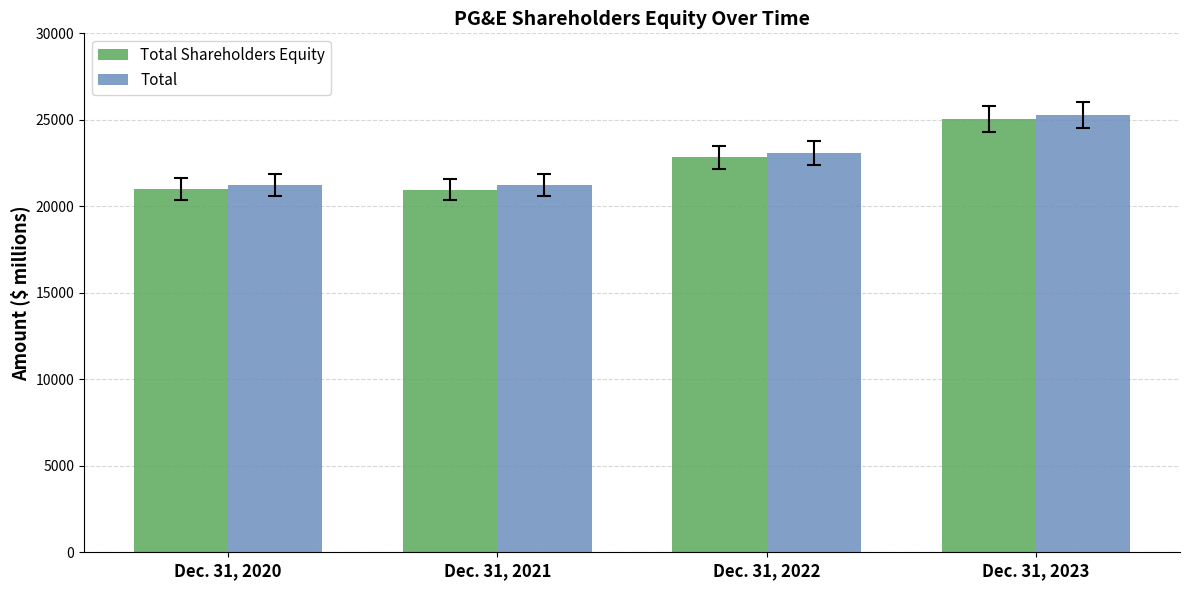

Are the bars grouped side by side (vs. stacked)?

Yes